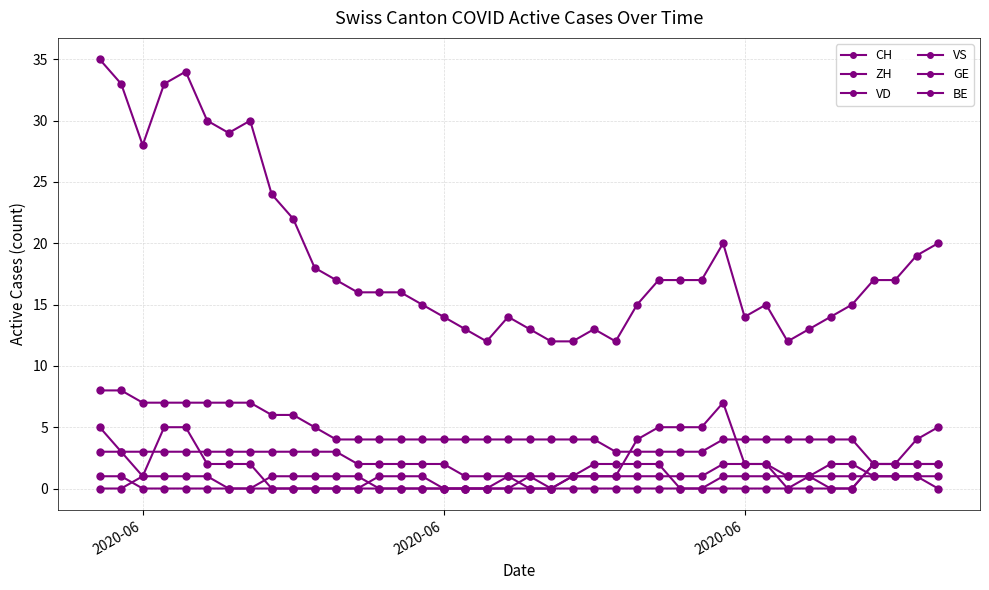

Rank the series by their maximum value, from highest to lowest.

CH, VD, ZH, VS, GE, BE